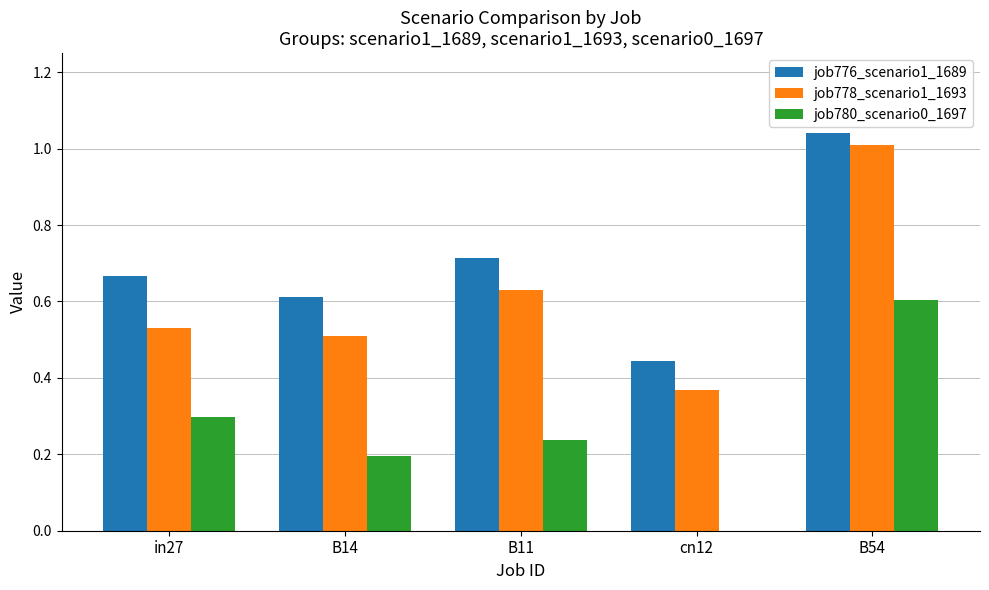

Are the bars horizontal?

No